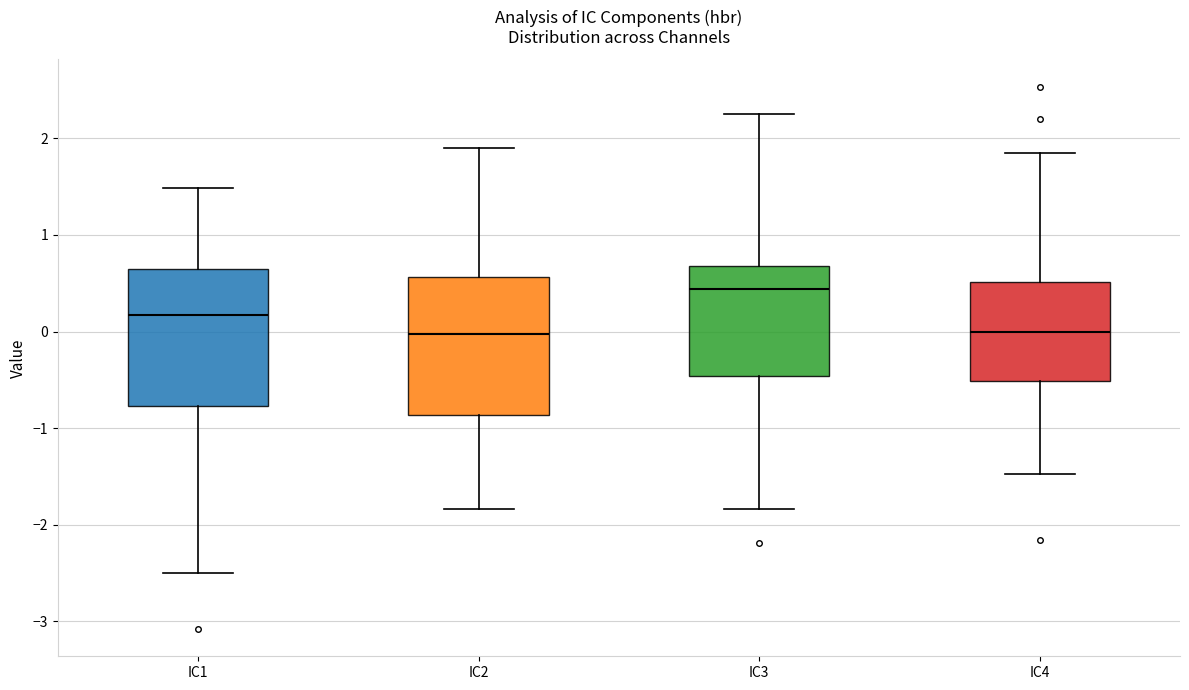

Reading left to right, transcribe this box plot: for each box, give where its median line is, the range the box spans, and where its two whiskers end, as read against the y-axis. The values are not printed on the chart, so give them approximately, as read against the axis.

IC1: median 0.2, box -0.8 to 0.6, whiskers -2.5 to 1.5
IC2: median 0.0, box -0.9 to 0.6, whiskers -1.8 to 1.9
IC3: median 0.4, box -0.5 to 0.7, whiskers -1.8 to 2.2
IC4: median 0.0, box -0.5 to 0.5, whiskers -1.5 to 1.8